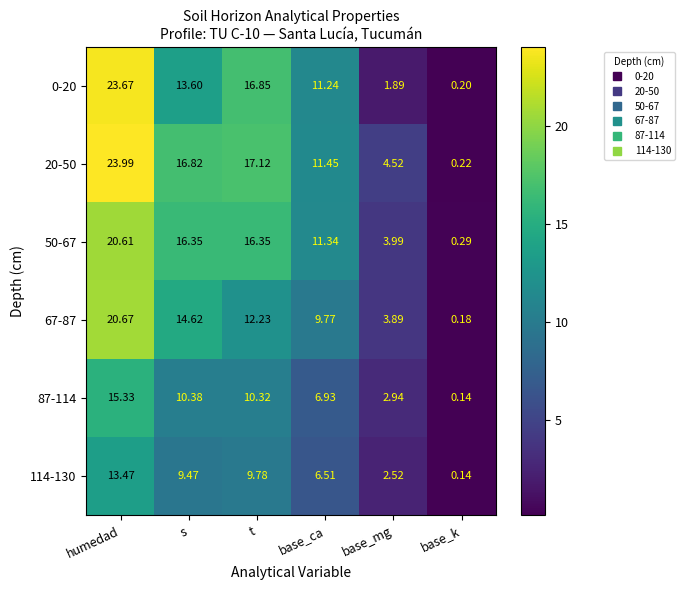

At which label is 0-20 closest to 11?

base_ca